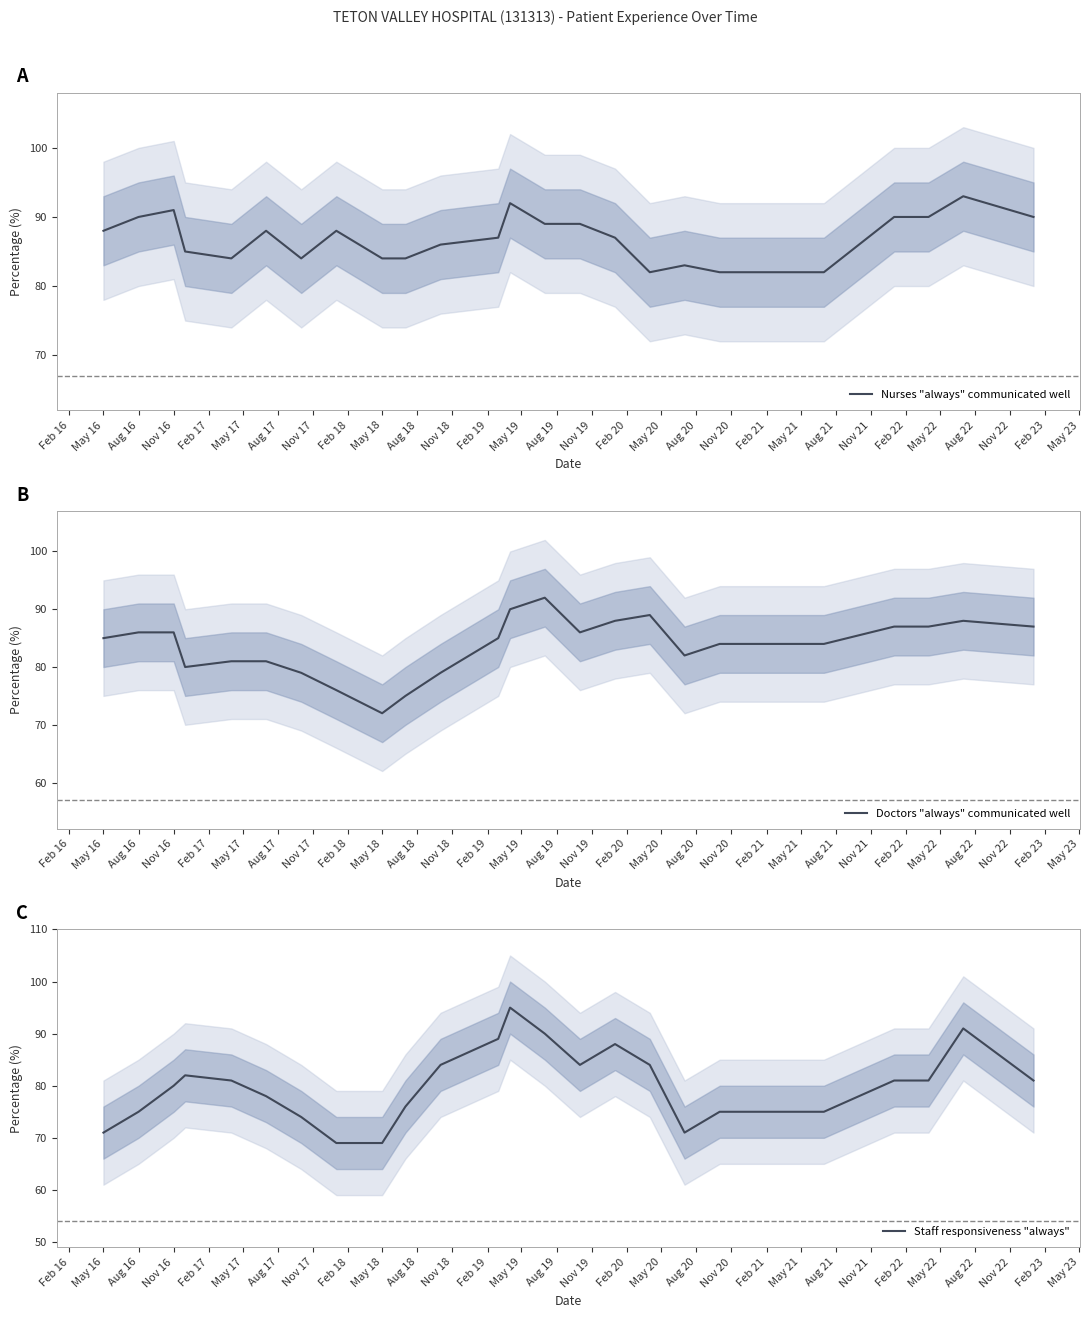

What are all the series names shown in the legend?

Nurses "always" communicated well, Doctors "always" communicated well, Staff responsiveness "always"